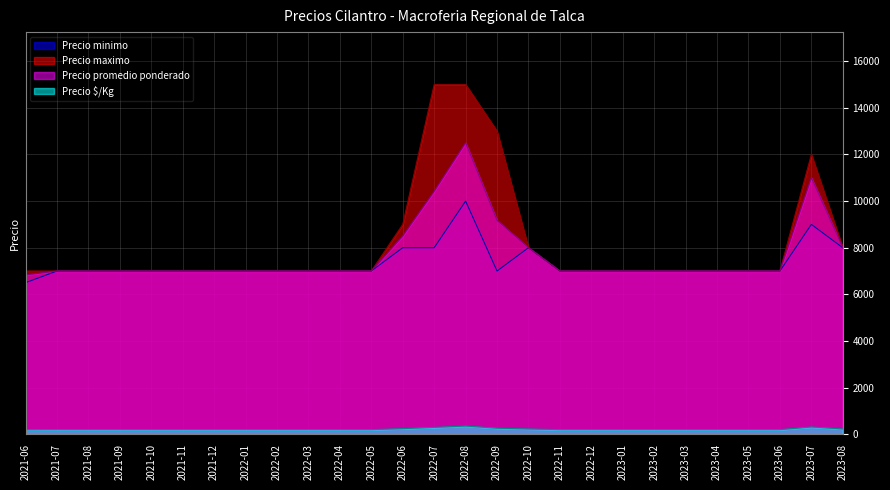

What is the label of the 27th point from the left?

2023-08